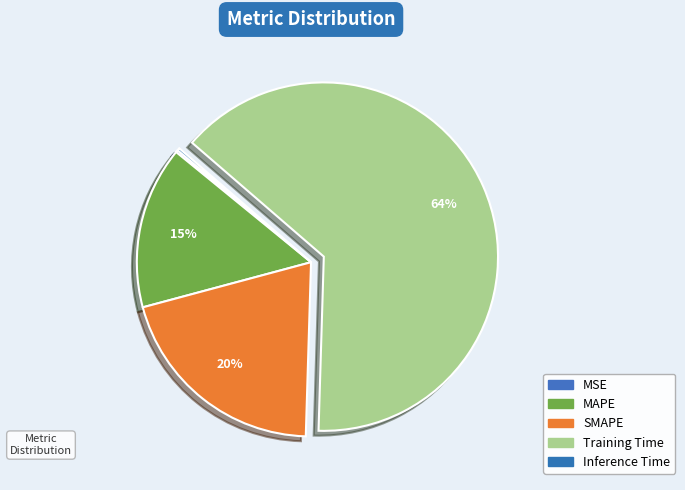

Which slice represents more than half of the pie?

Training Time